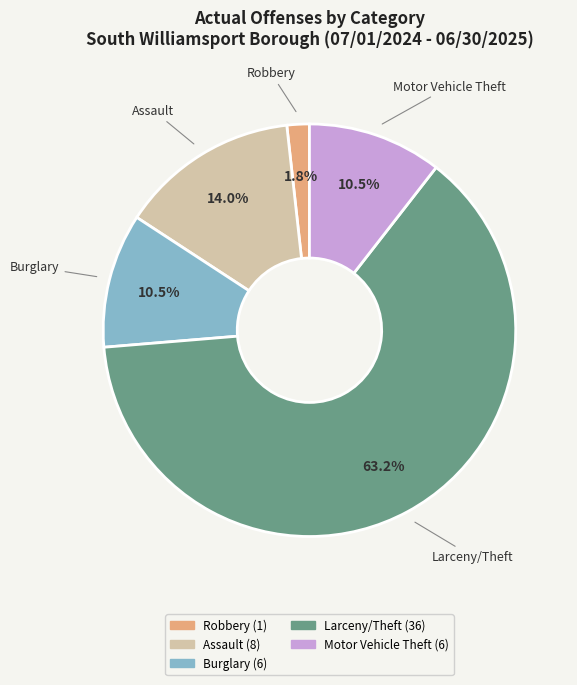

To the nearest percent, what is the average slice percentage?

20%